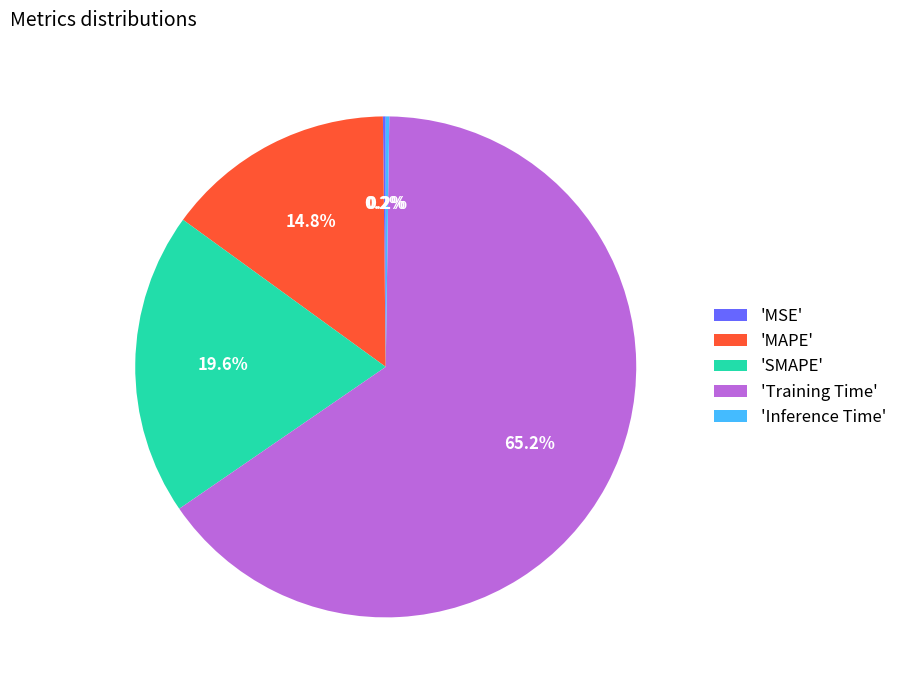

Between 'SMAPE' and 'MAPE', which is larger?

'SMAPE'